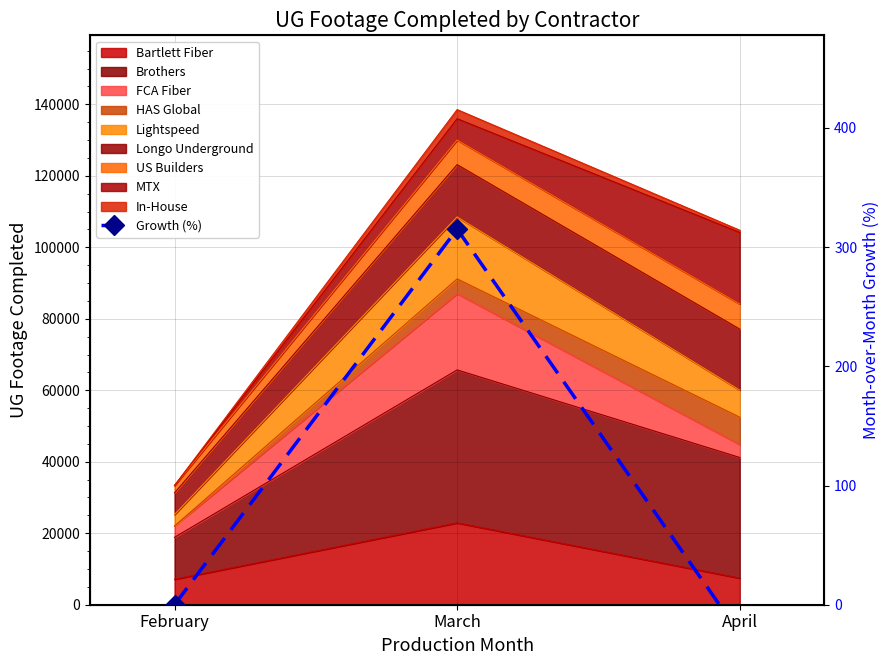

Are the bars grouped side by side (vs. stacked)?

No